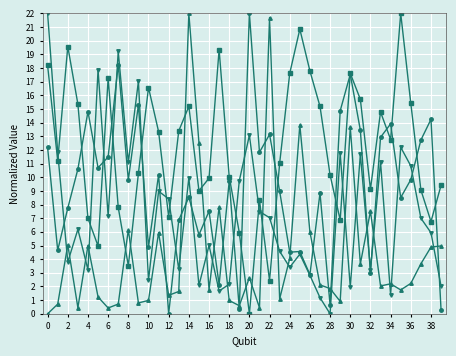

What is the greatest value displayed?

22.0